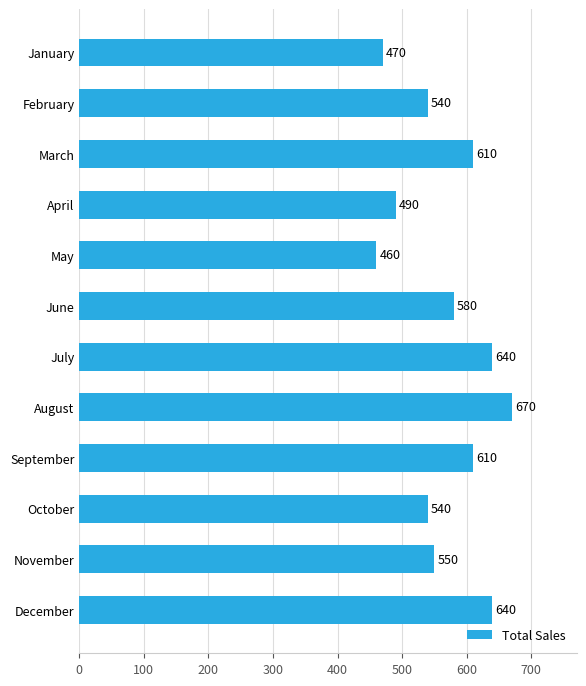

Which label corresponds to the largest value in the chart?

August